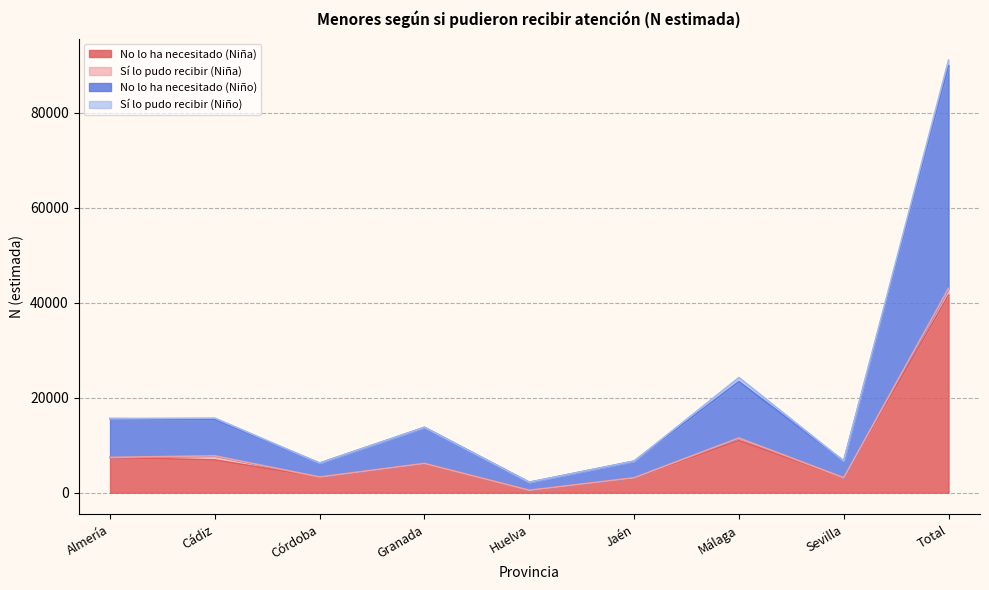

What is the label of the 6th point from the right?

Granada